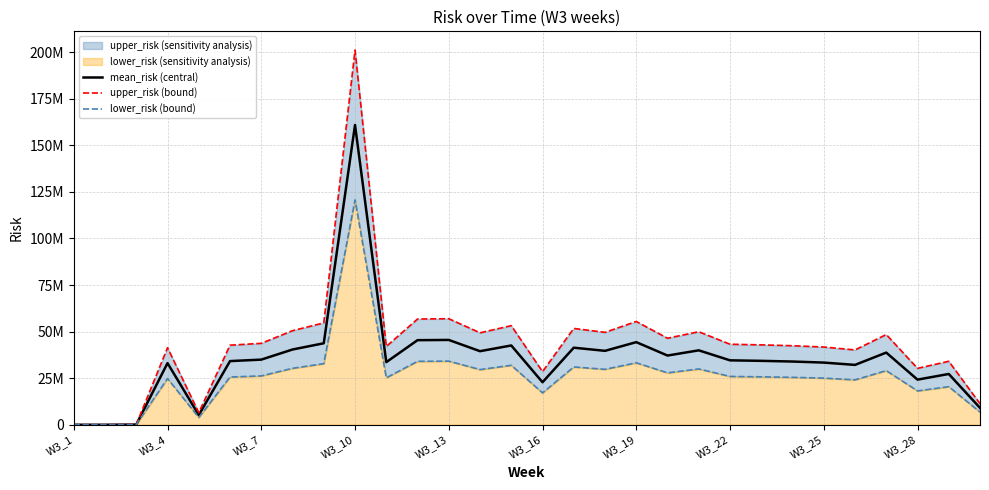

Count the number of categories in the chart.

30